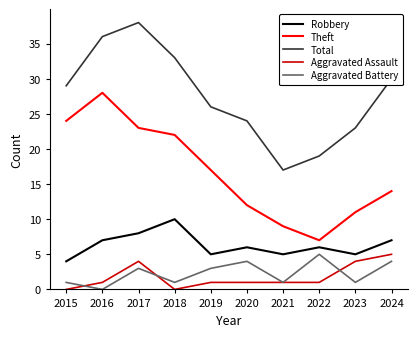

Is the value of Aggravated Battery at 2018 greater than the value of Theft at 2015?

No